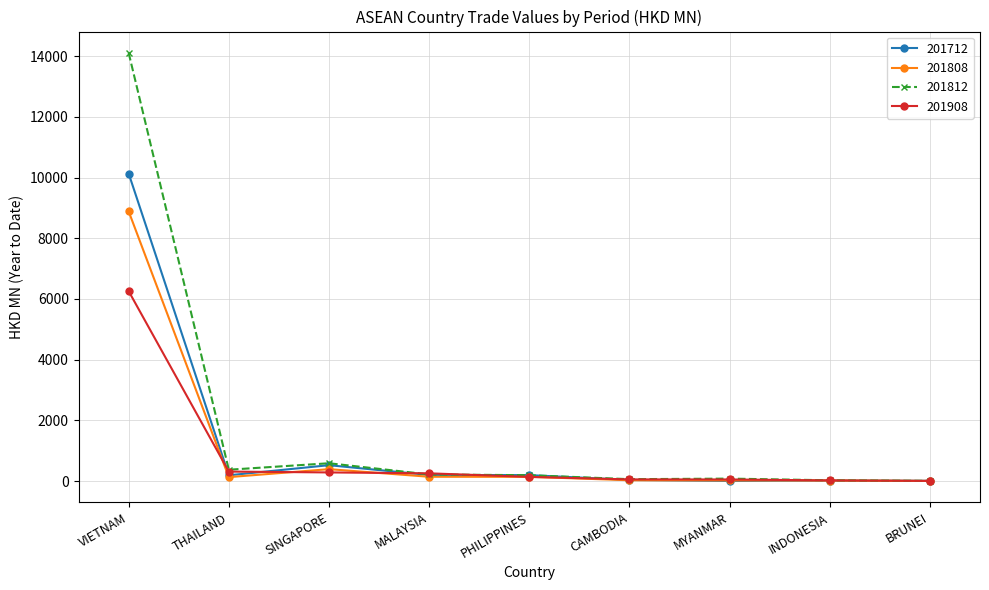

Count the number of data series in this chart.

4